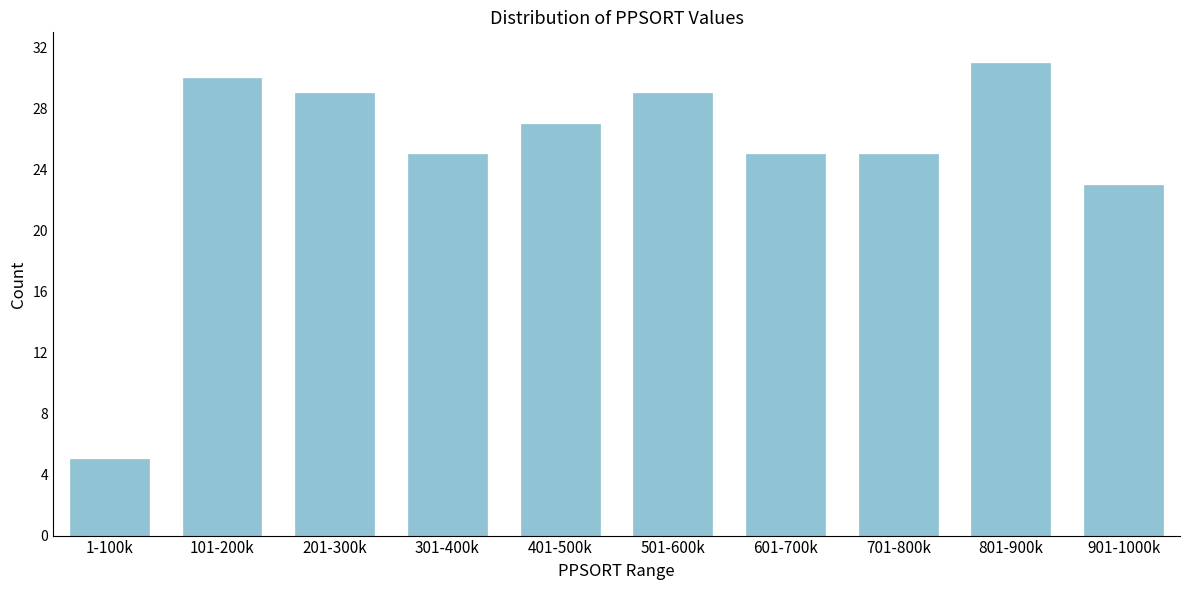

Reading left to right, list all the values displayed in this chart.

1-100k=5	101-200k=30	201-300k=29	301-400k=25	401-500k=27	501-600k=29	601-700k=25	701-800k=25	801-900k=31	901-1000k=23